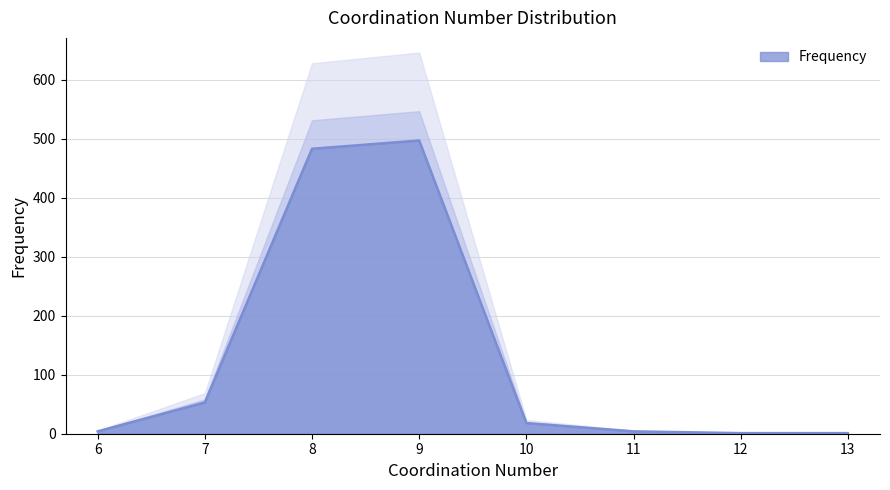

List the labels in order of value, largest first.

9, 8, 7, 10, 6, 11, 13, 12